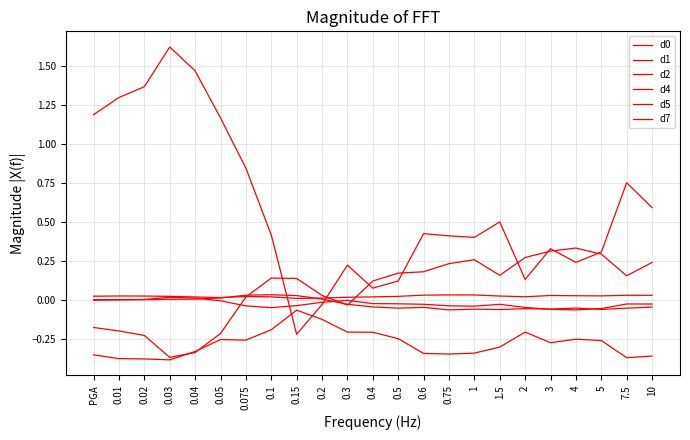

Rank the series by their maximum value, from lowest to highest.

d1, d5, d2, d7, d4, d0